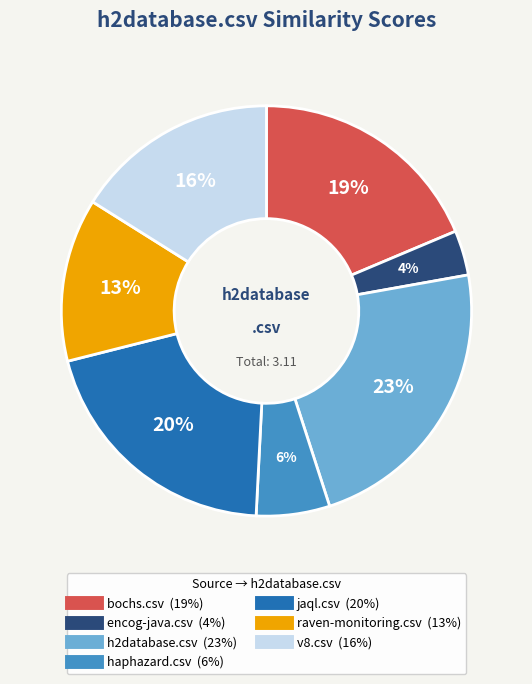

Does v8.csv account for over 50% of the chart?

No